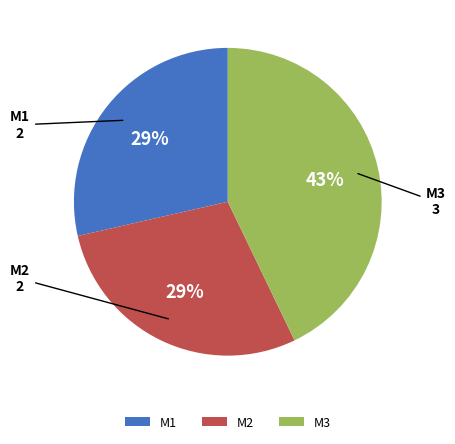

Between M1 and M3, which is larger?

M3